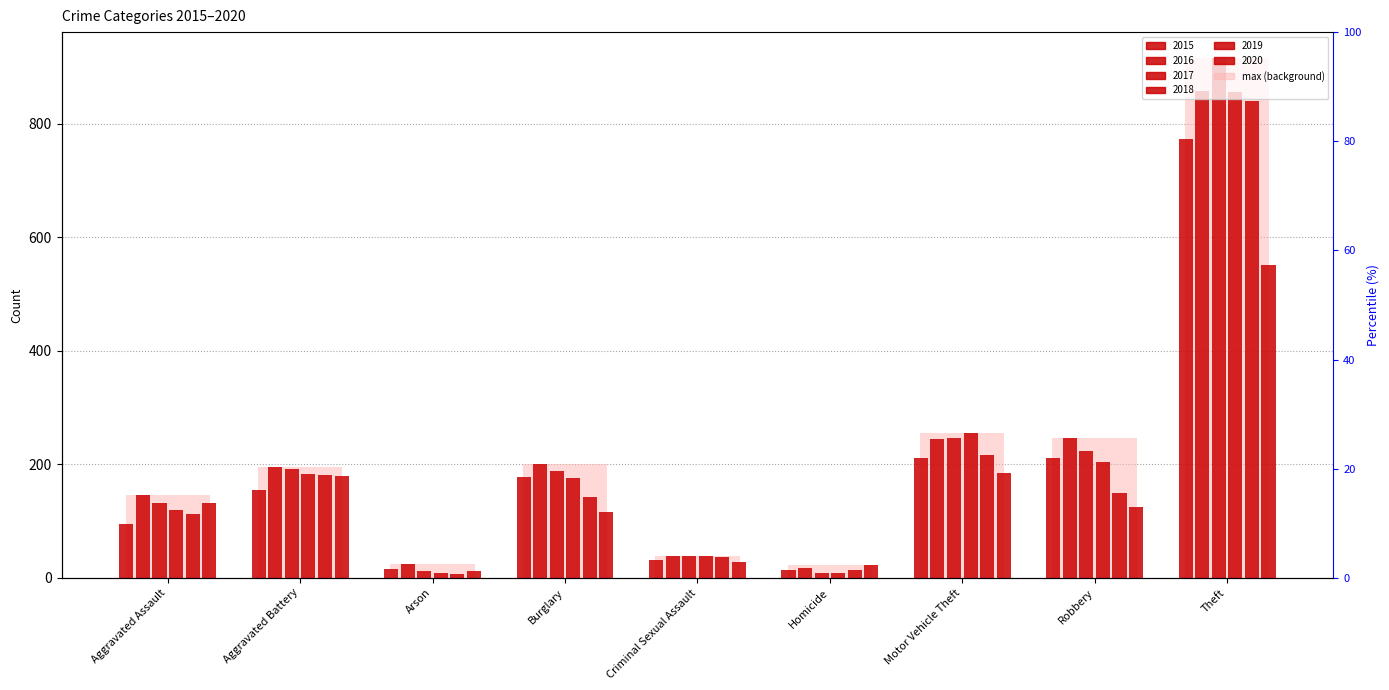

How many data points in 2020 are less than 124?

4